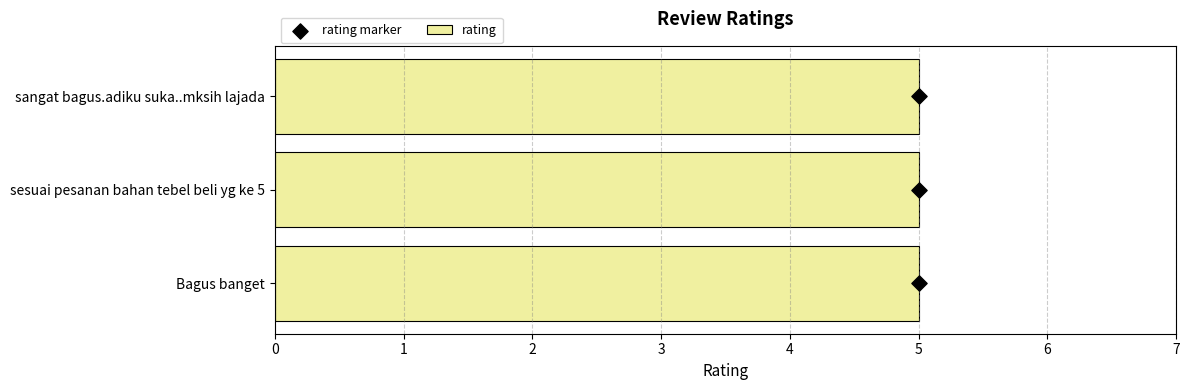

What are all the series names shown in the legend?

rating, rating marker